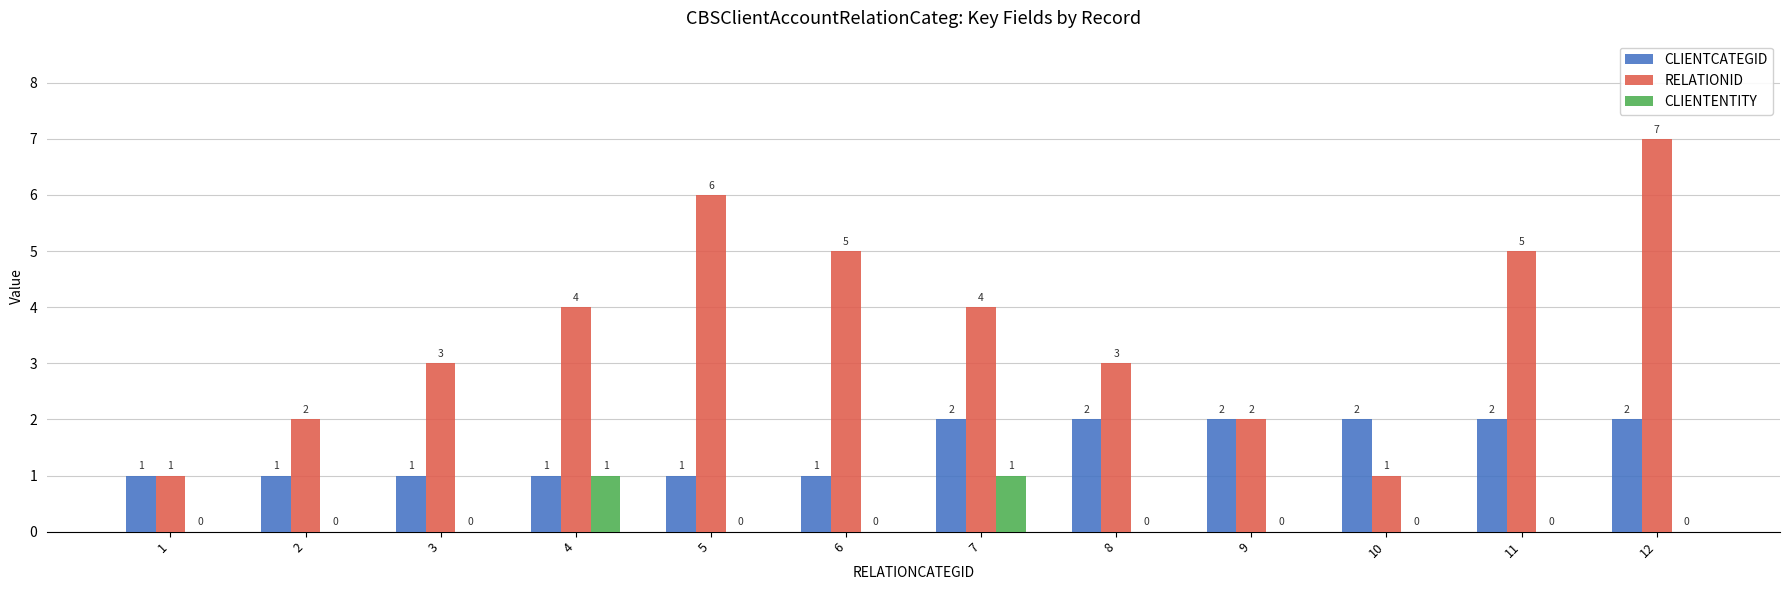

Count the number of categories in the chart.

12